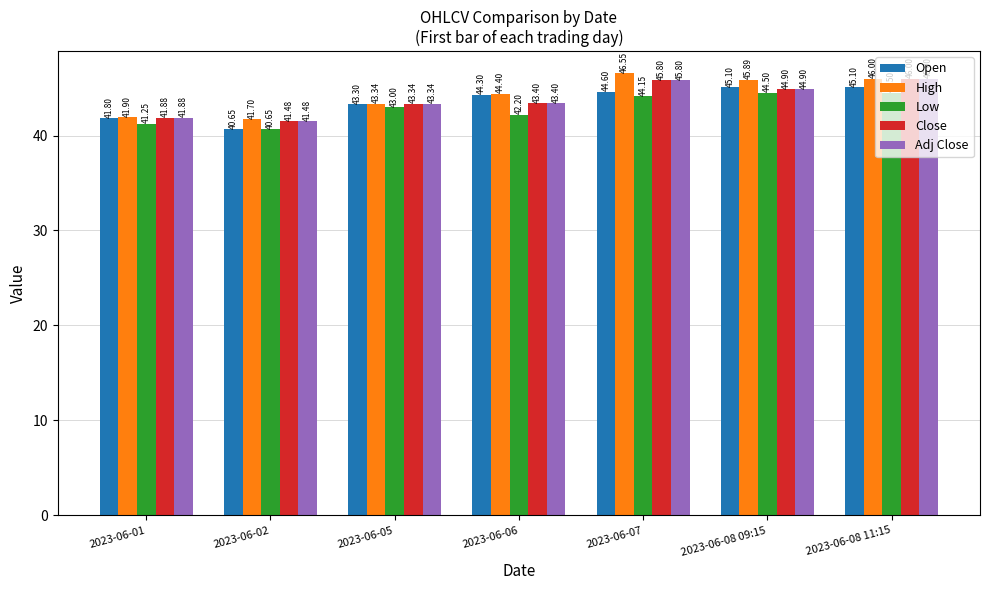

Is it true that Close equals 43.3 at 2023-06-05?

True